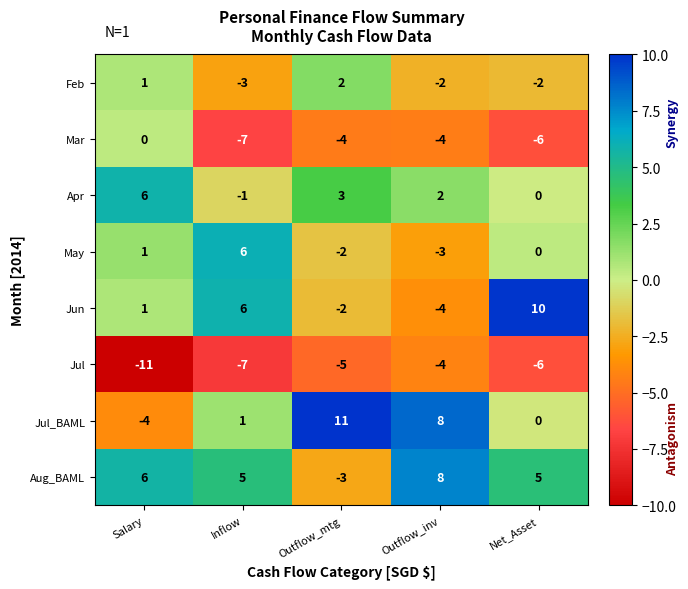

Which series has the widest spread of values?

Jul_BAML